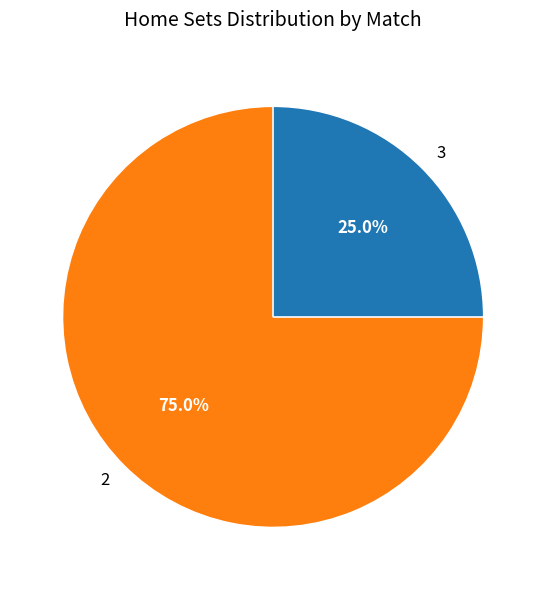

What portion of the pie excludes 3?

75.0%